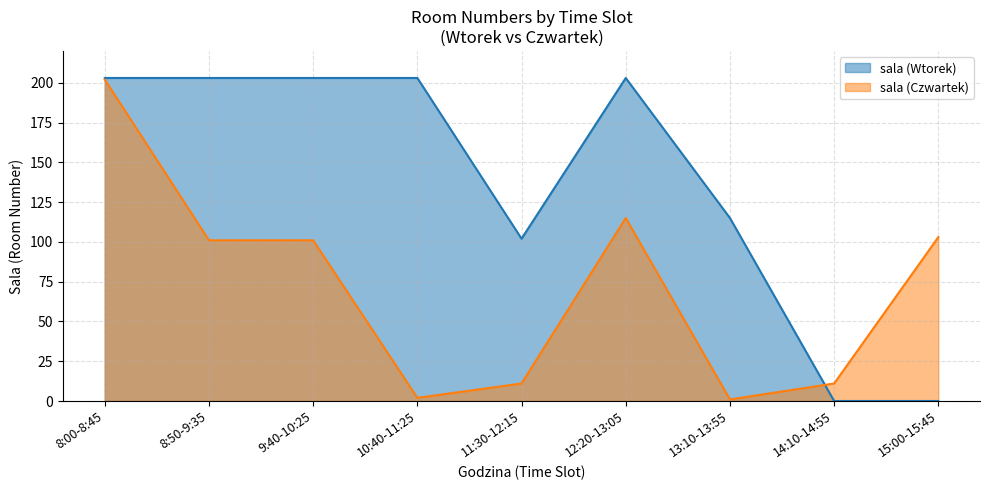

How many times do sala (Wtorek) and sala (Czwartek) cross each other?

1